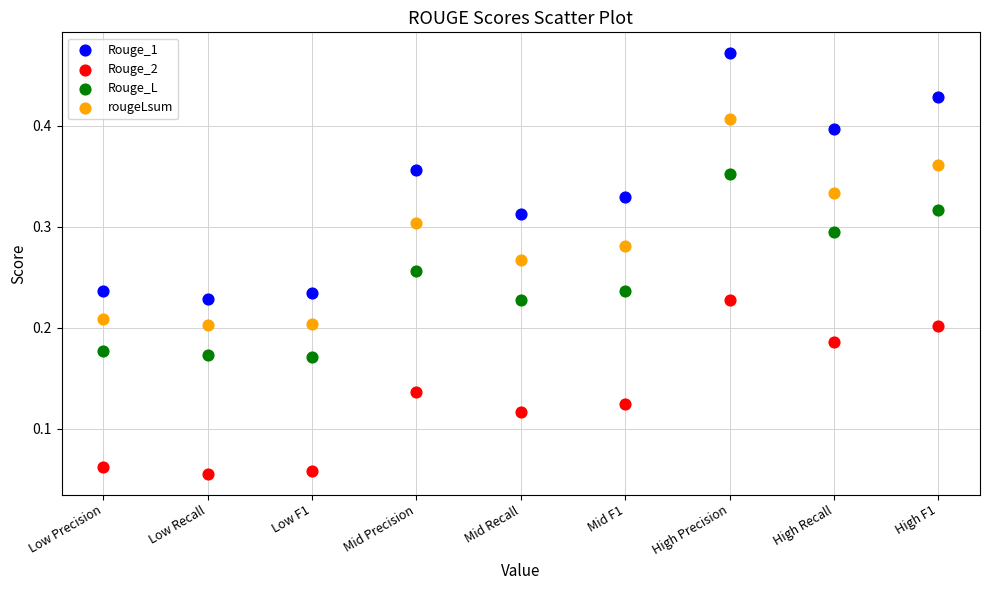

Which series contains the highest Y value?

Rouge_1